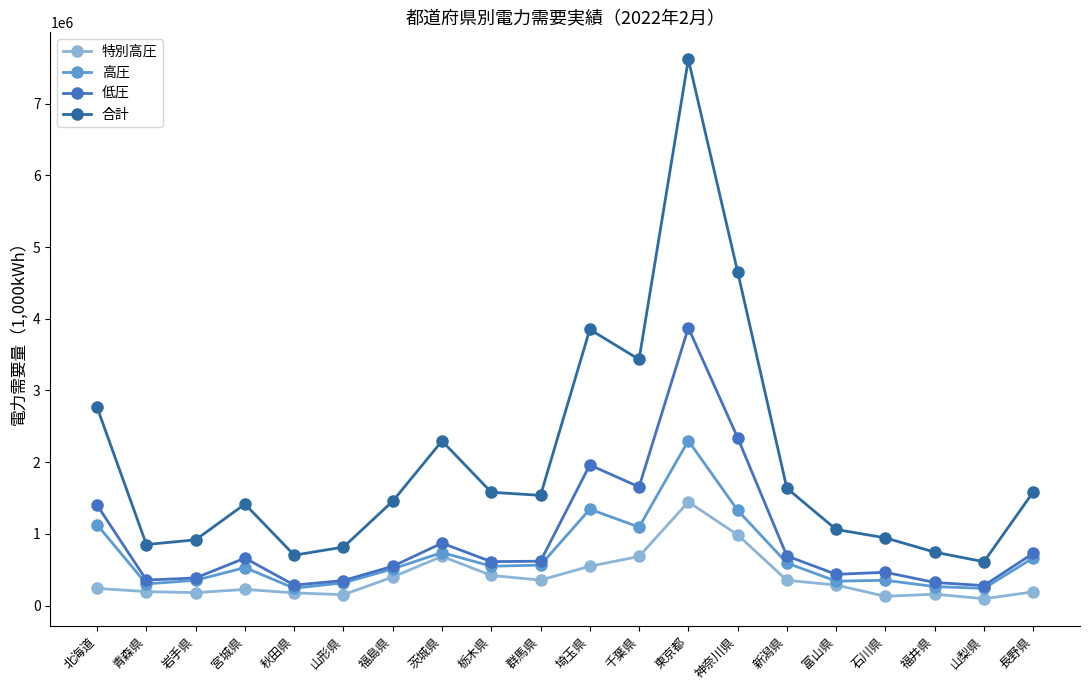

At which category is the sum across all series the highest?

東京都